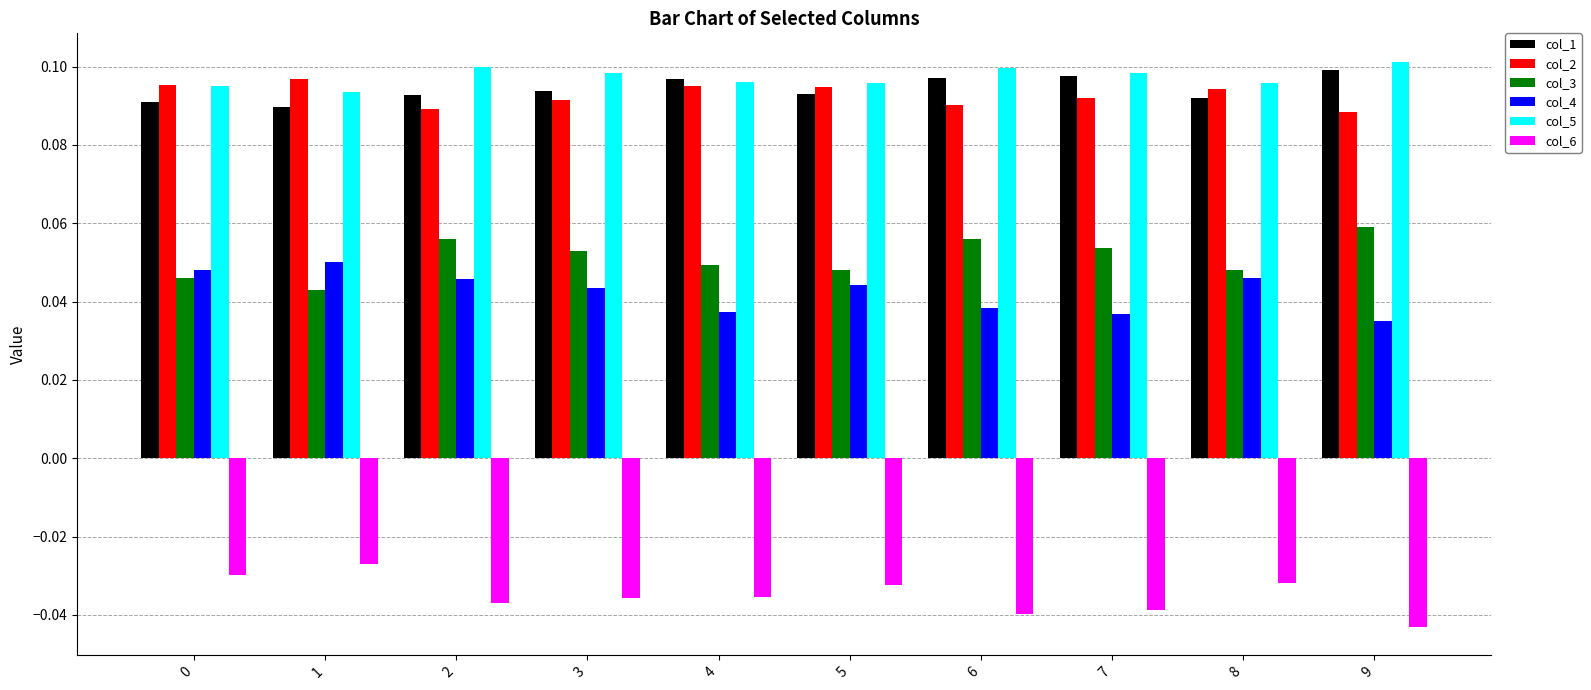

Are the bars horizontal?

No